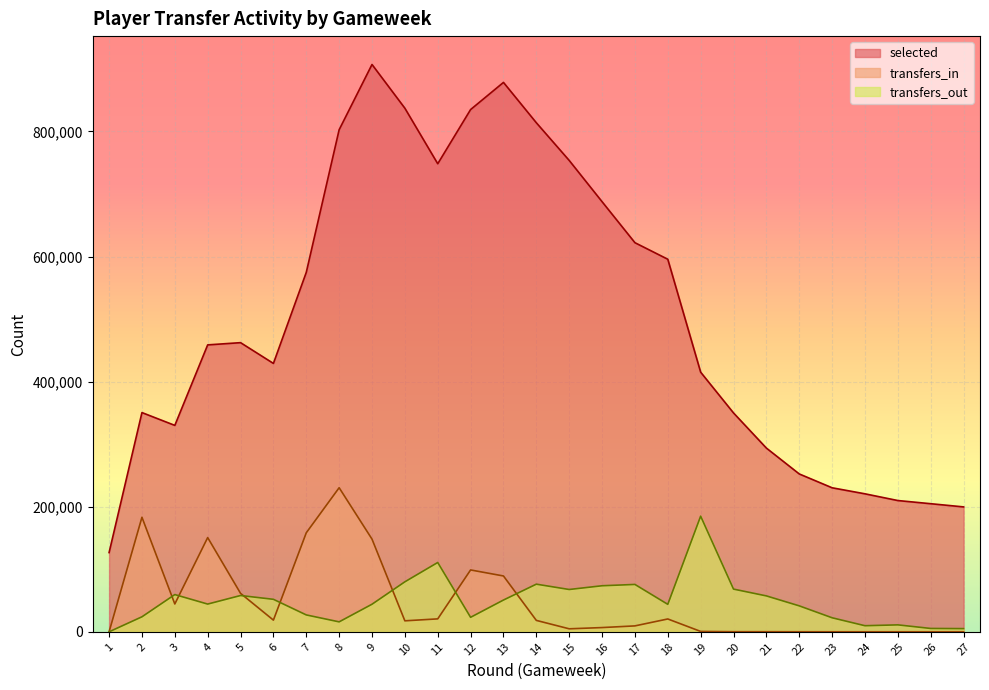

Where is the first local maximum for transfers_in?

2